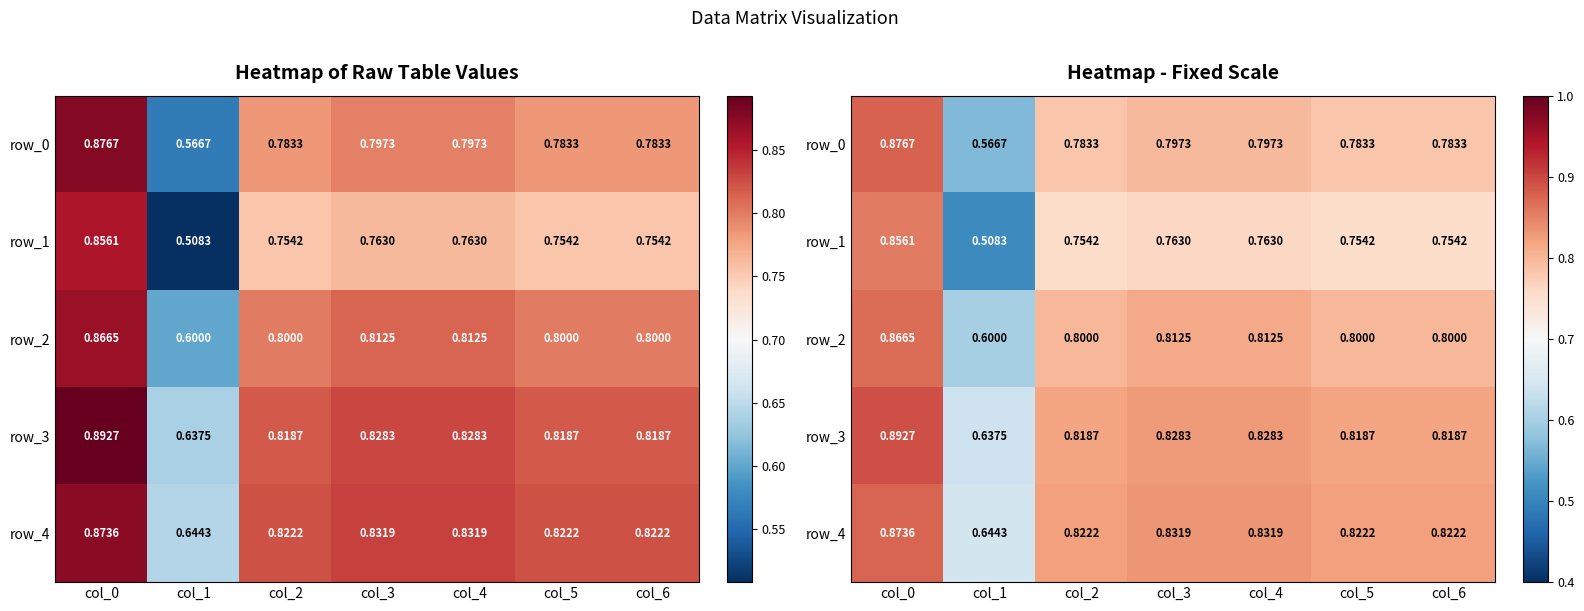

Which label corresponds to the smallest value in the chart?

col_1